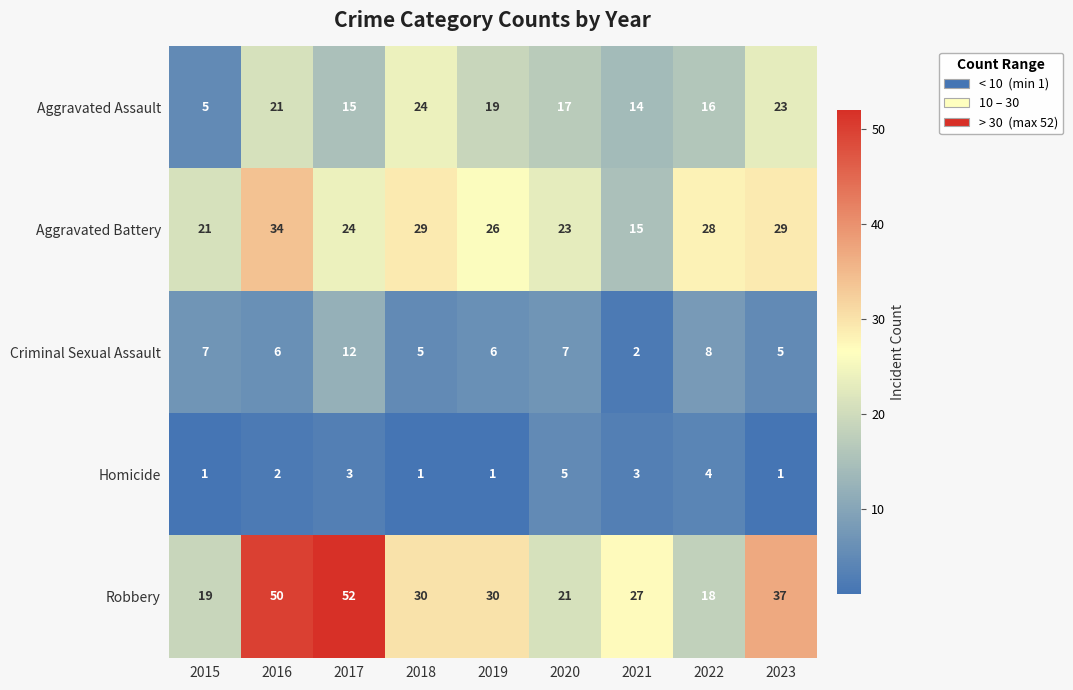

Which category has the highest value across all series?

2017